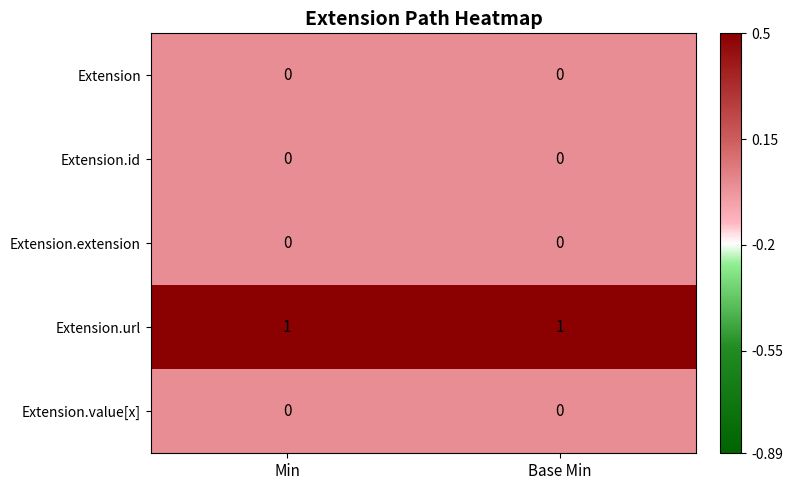

The value of Extension.extension at Base Min is 0. True or false?

True